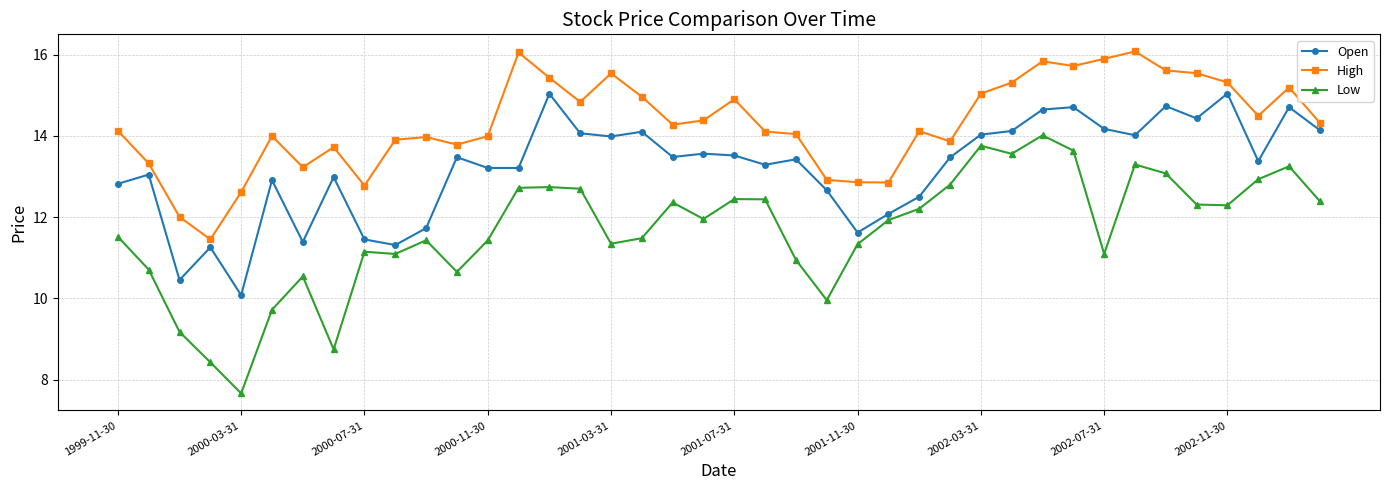

How many interior local valleys does the Low series have?

10